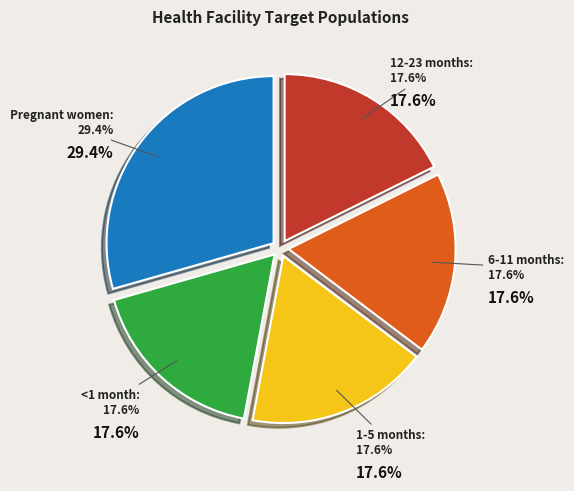

To the nearest percent, what percentage of the pie is 12-23 months?

18%